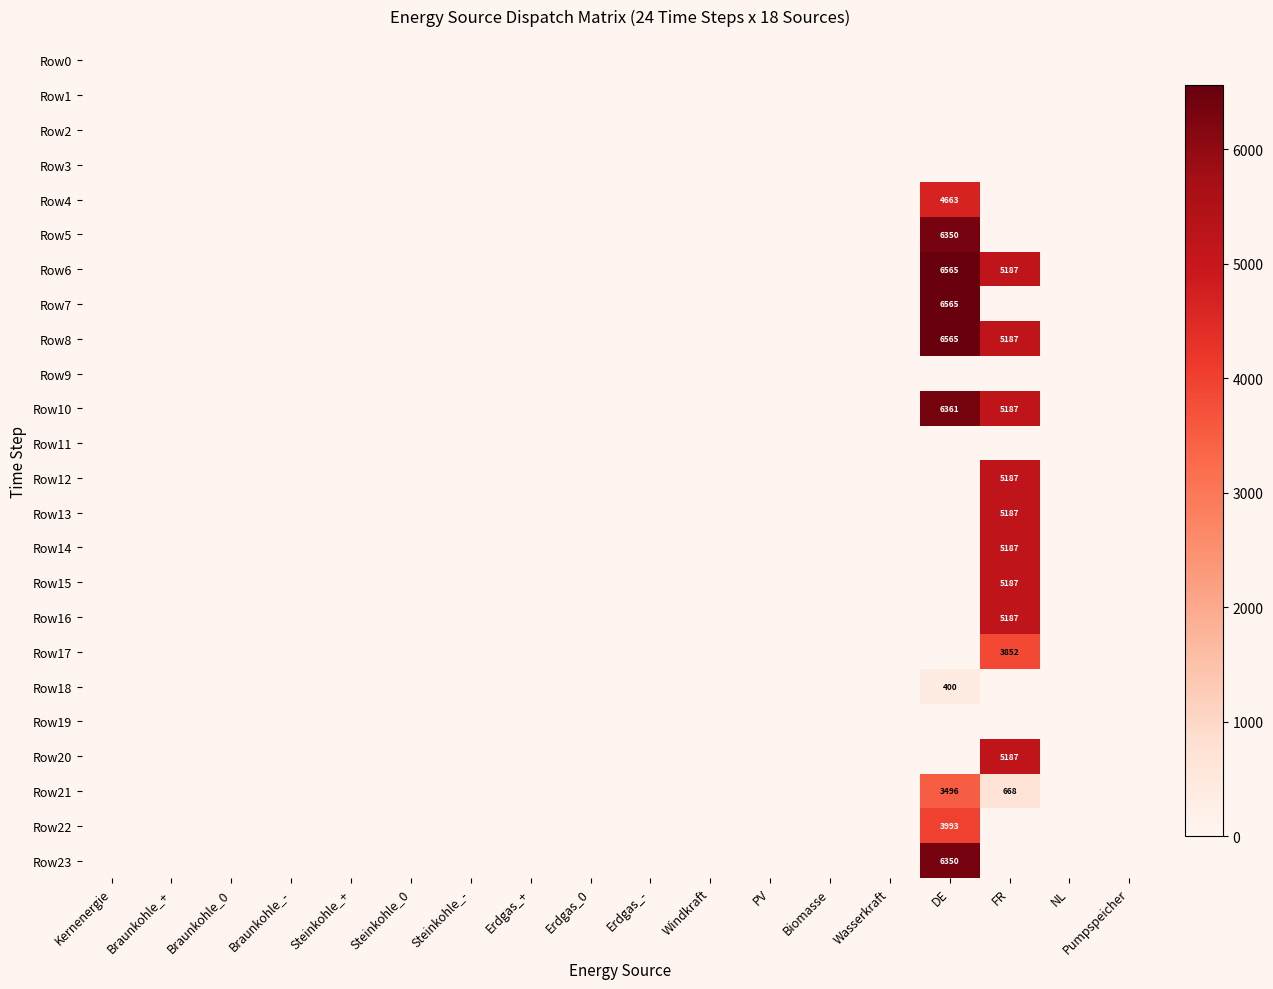

How many data points in Row14 are above 0?

1